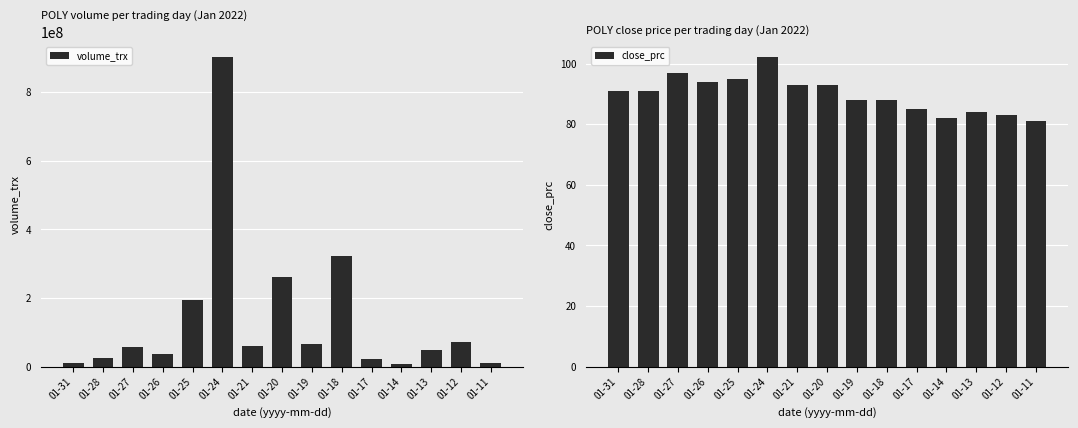

Which series has the largest total across all categories?

volume_trx